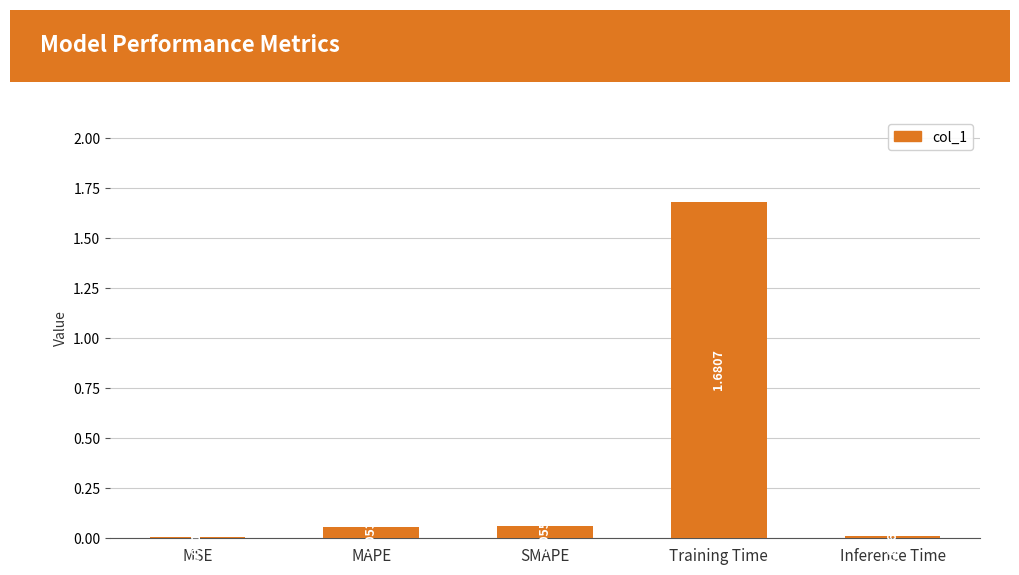

Which category has the highest value across all series?

Training Time